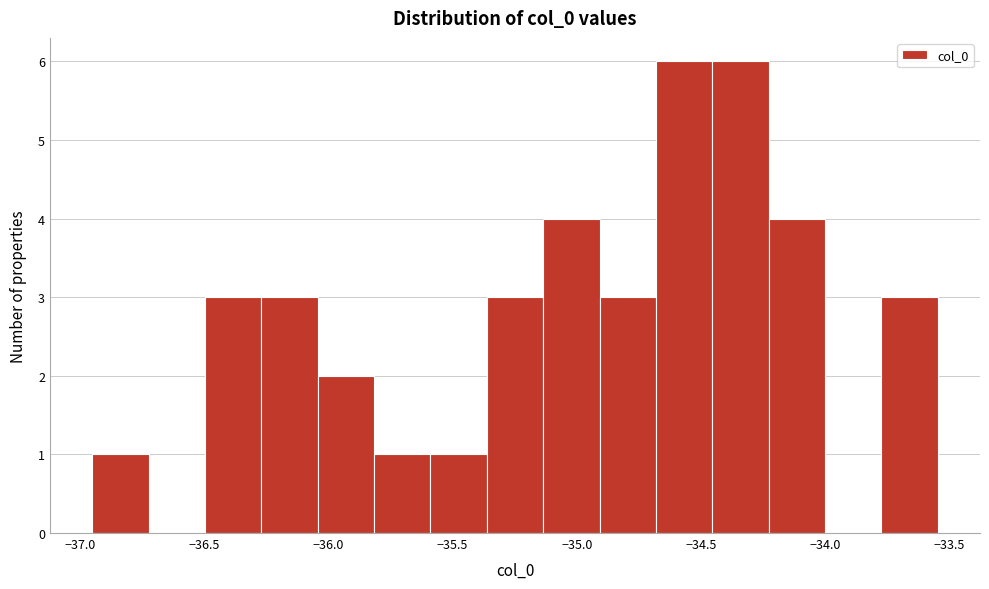

How tall is the bar that spans -33.75 to -33.55 on the x-axis? Neither the bar edges nor the heights are printed on the chart, so give them approximately, as read against the axes.

3